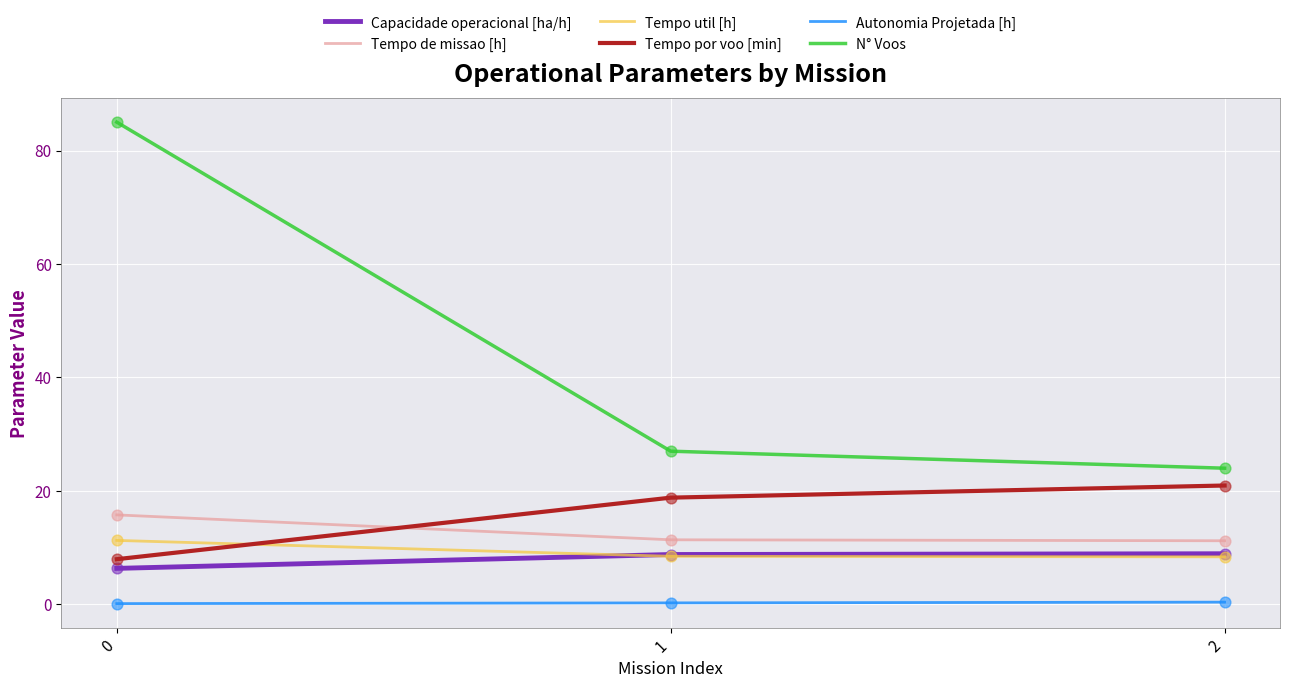

Which series has the widest spread of values?

N° Voos